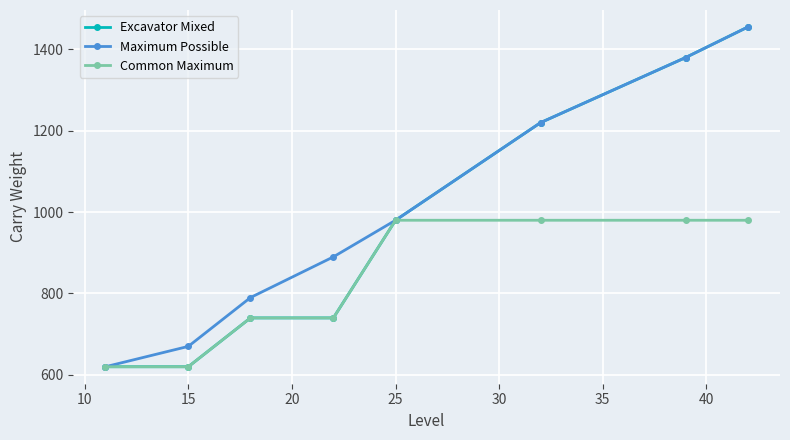

What are all the series names shown in the legend?

Excavator Mixed, Maximum Possible, Common Maximum